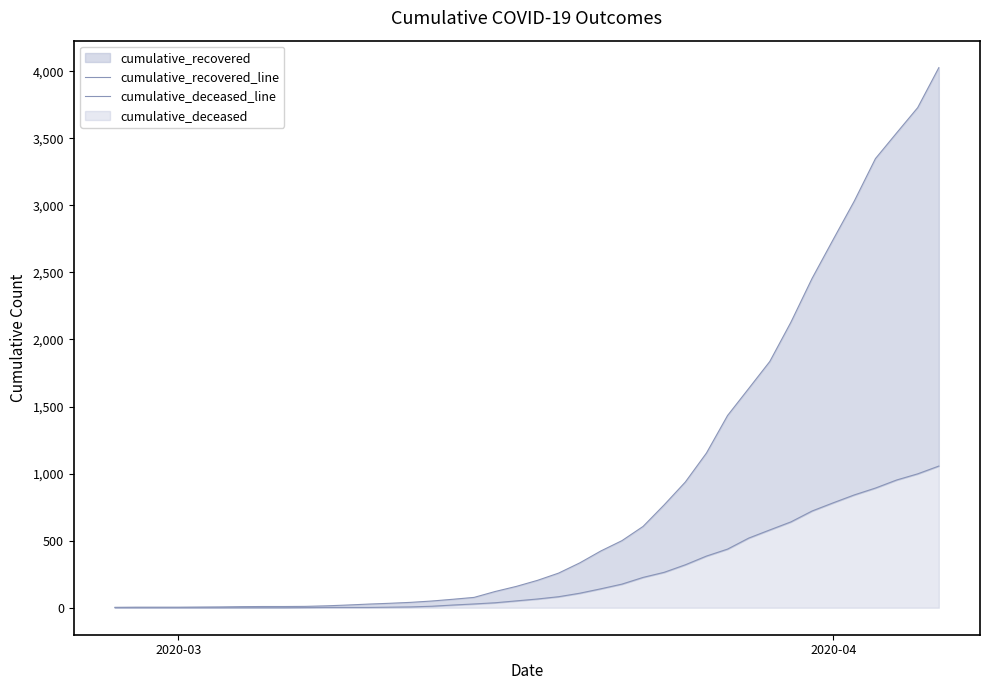

True or false: cumulative_deceased_line and cumulative_recovered_line intersect in this chart.

False